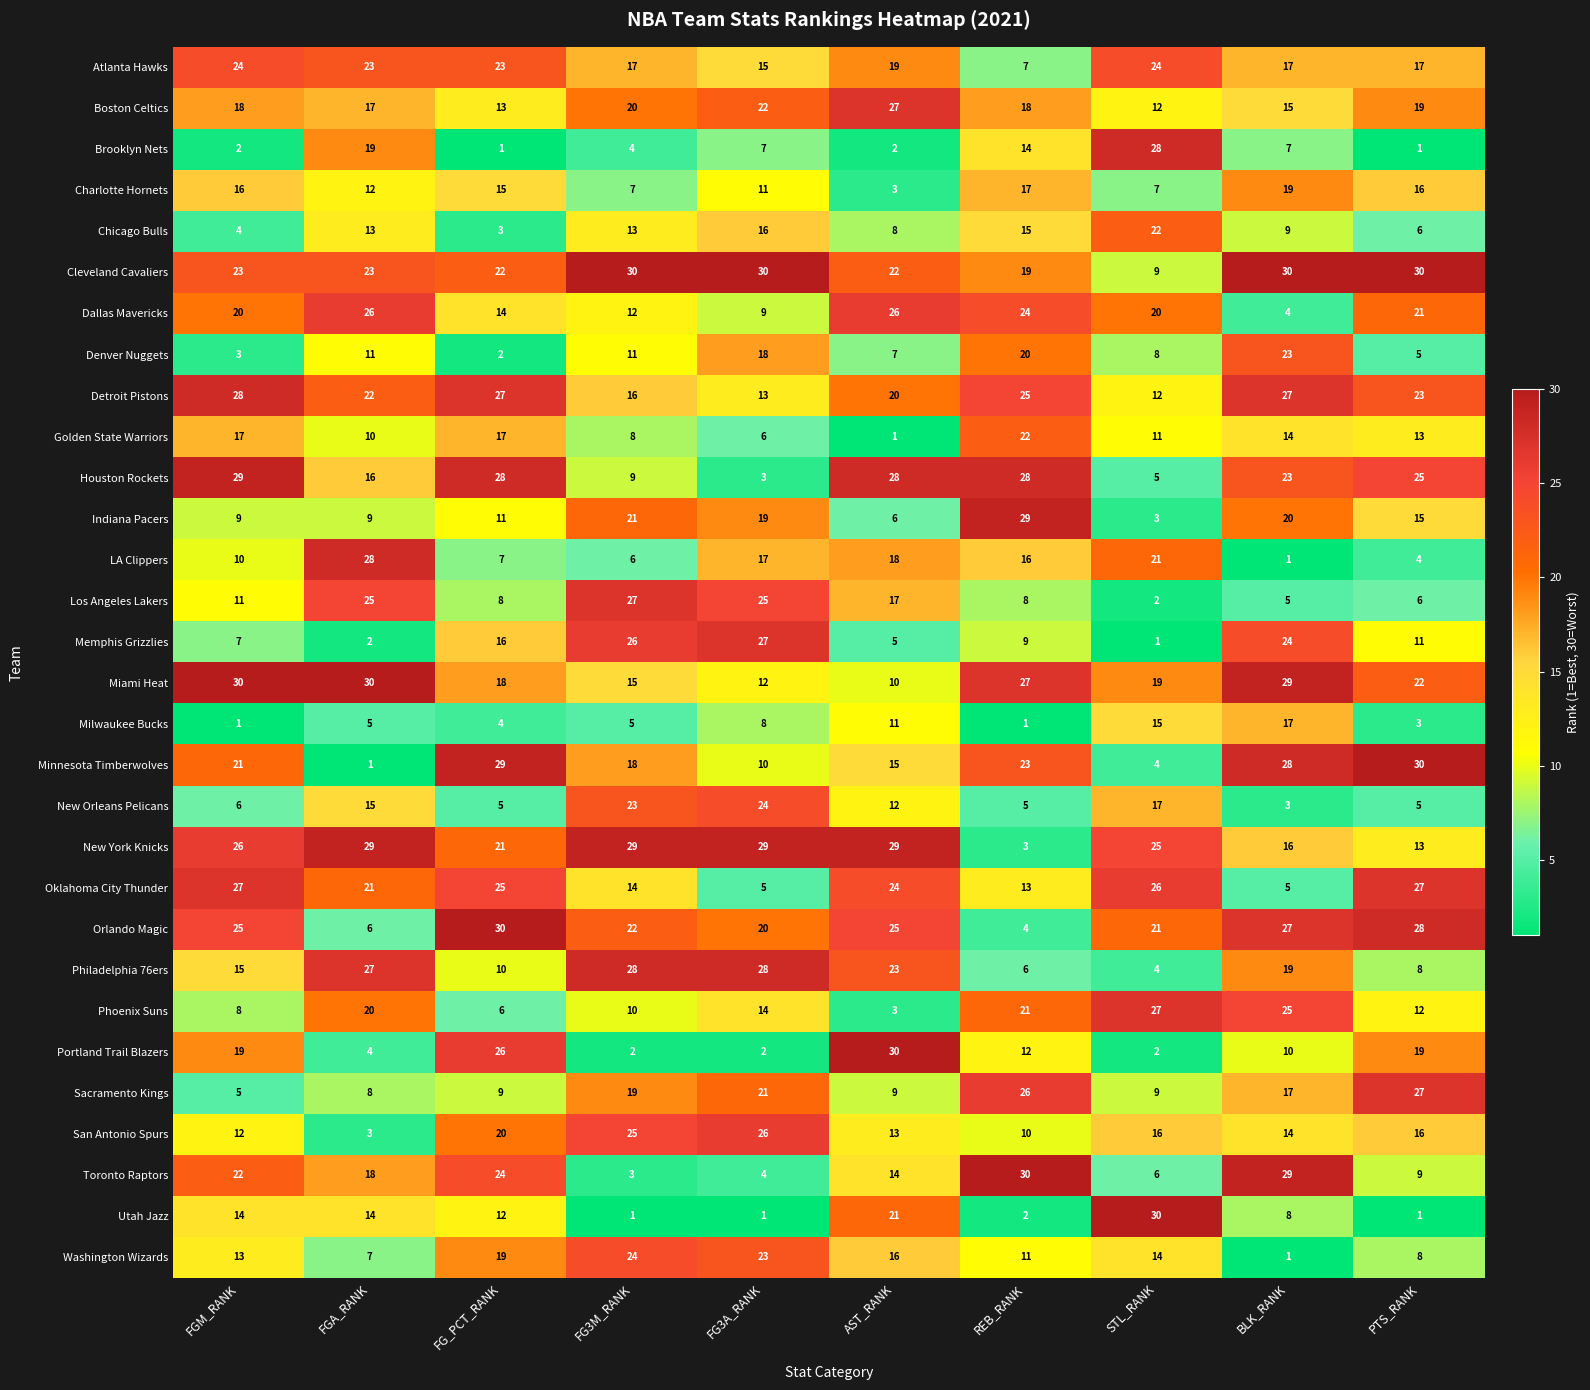

At which label does Minnesota Timberwolves reach its peak?

PTS_RANK